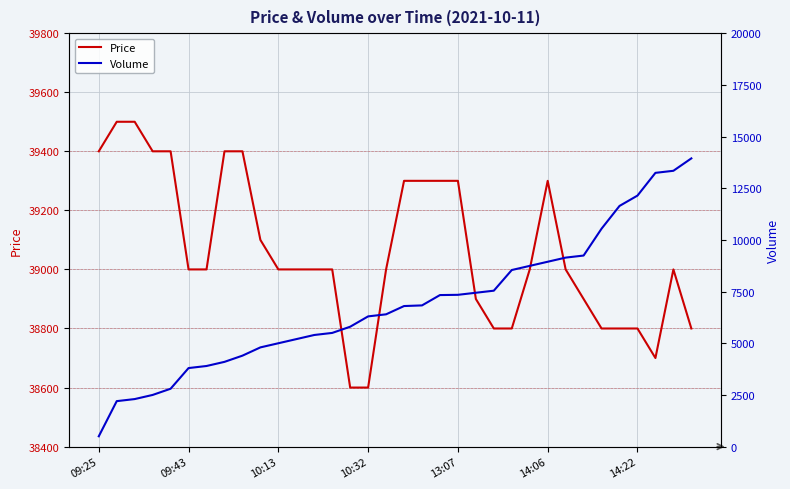

At which category is the sum across all series the highest?

33